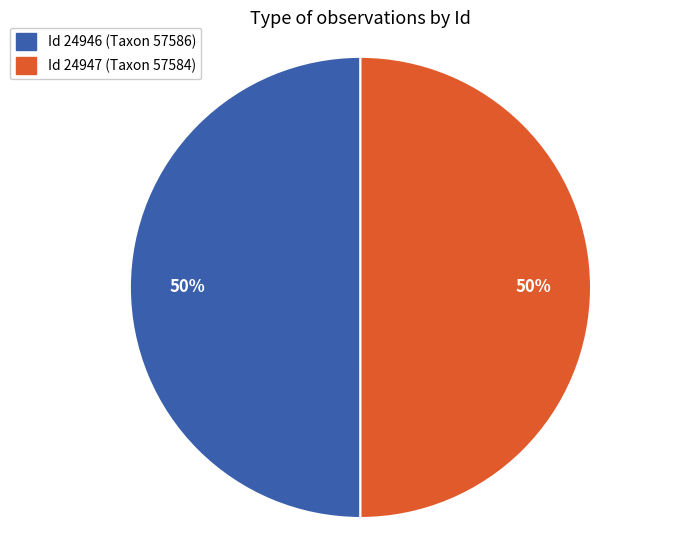

To the nearest percent, what is the average slice percentage?

50%